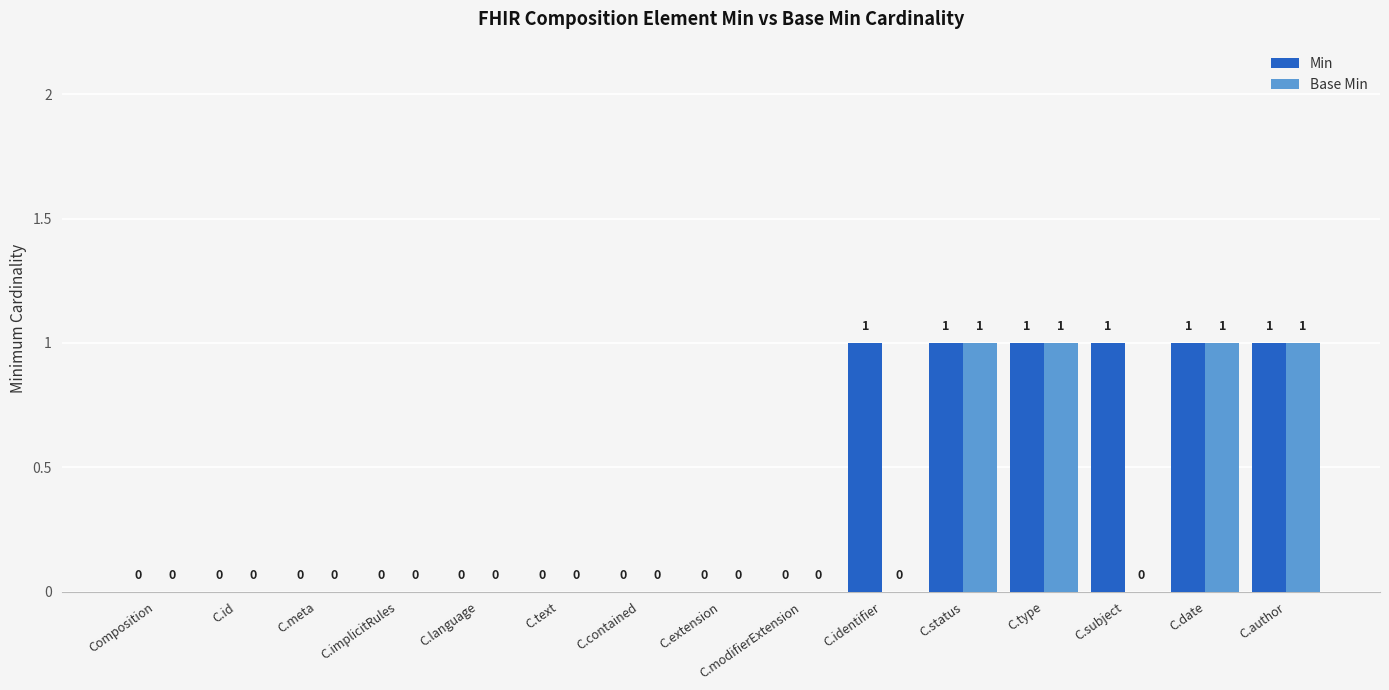

Which series has the largest total across all categories?

Min